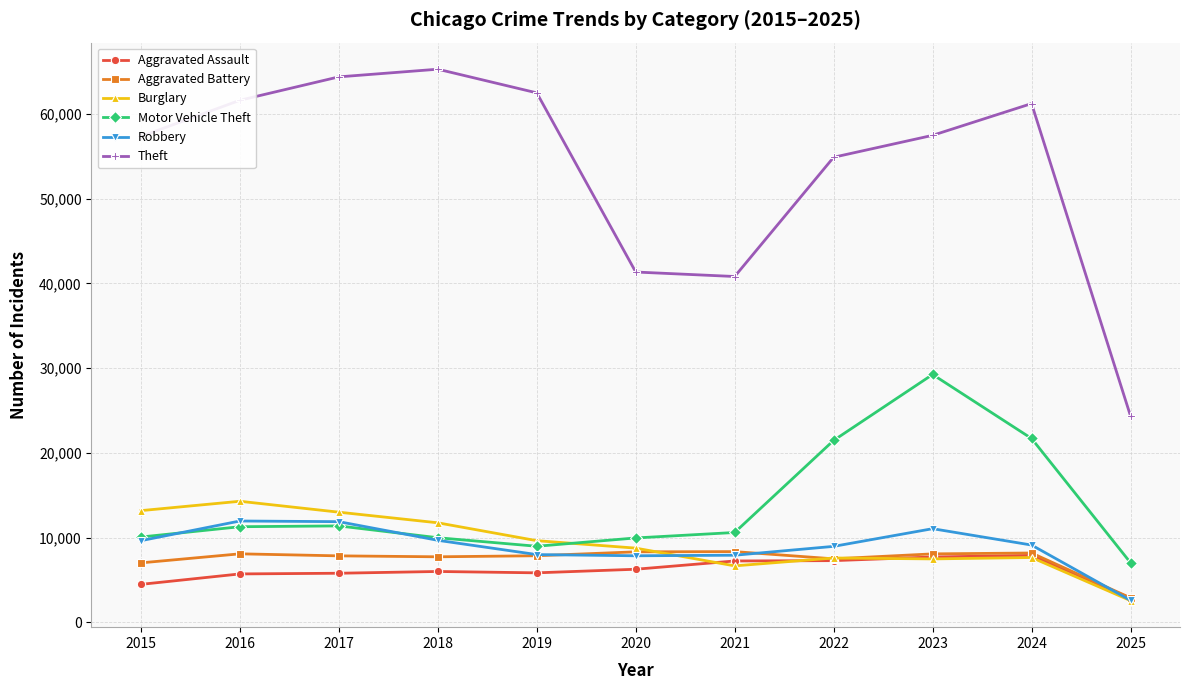

What is the sum of the Theft values at 2025 and 2019?

86852